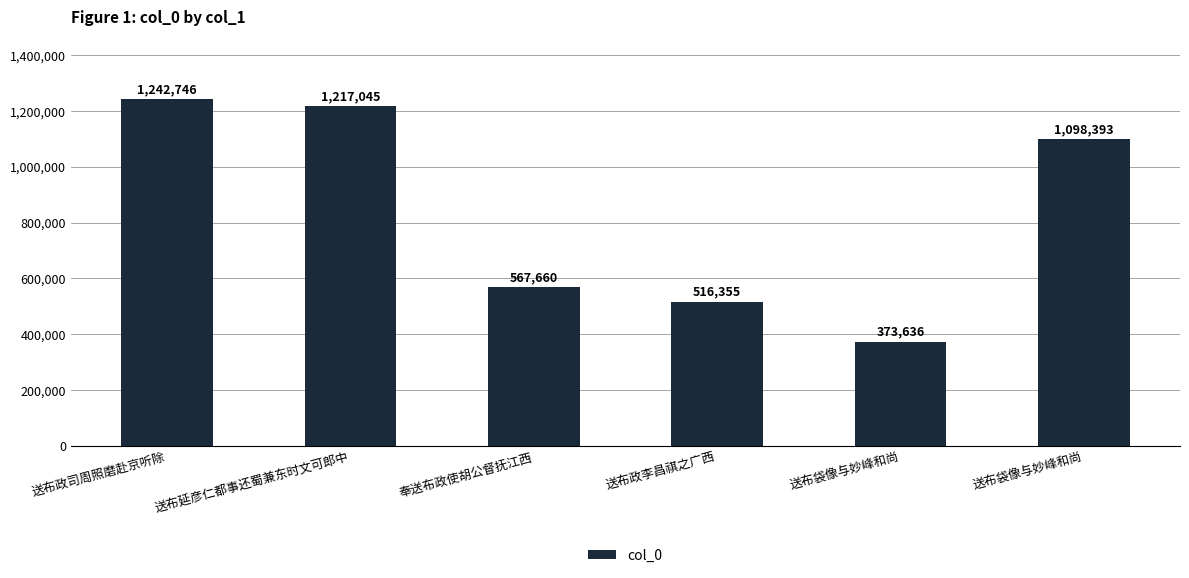

What is the change in value from 奉送布政使胡公督抚江西 to 送布袋像与妙峰和尚?

-194024